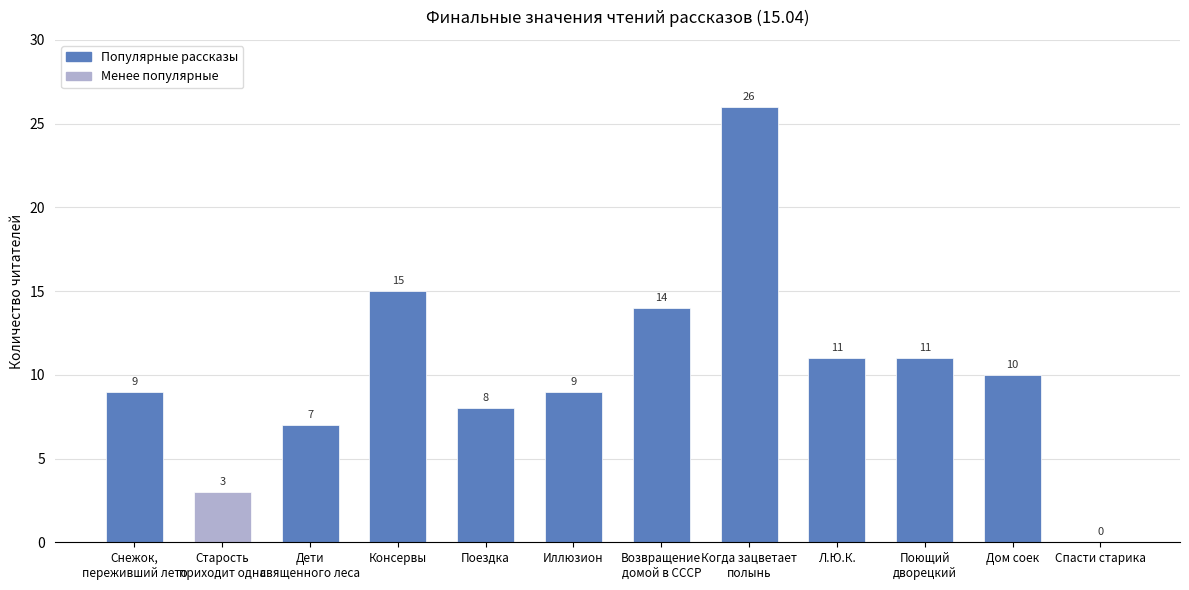

Reading right to left, transcribe all the data shown in this chart.

Спасти старика=0	Дом соек=10	Поющий
дворецкий=11	Л.Ю.К.=11	Когда зацветает
полынь=26	Возвращение
домой в СССР=14	Иллюзион=9	Поездка=8	Консервы=15	Дети
священного леса=7	Старость
приходит одна=3	Снежок,
переживший лето=9